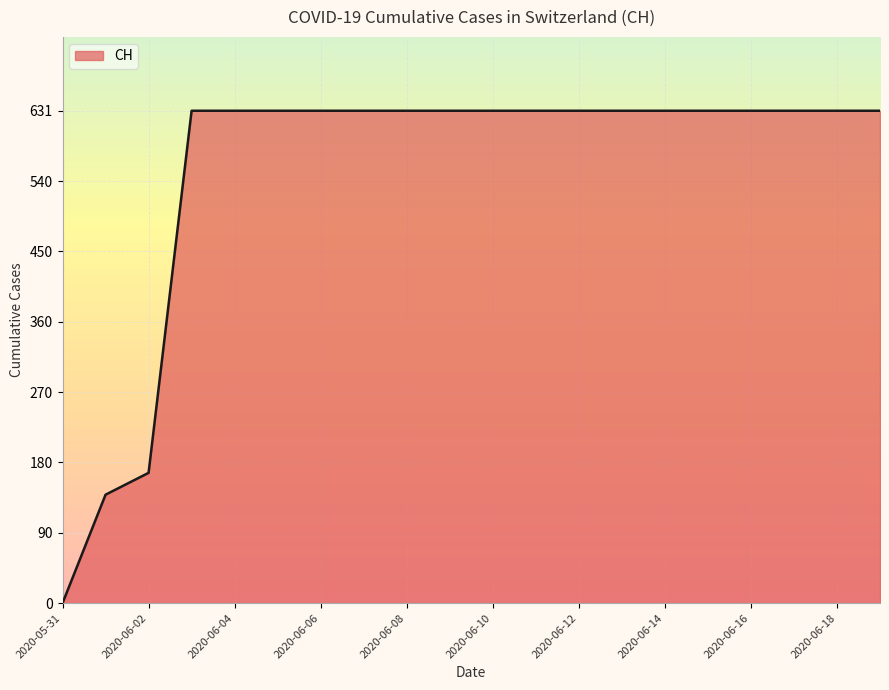

What is the maximum value shown in the chart?

631